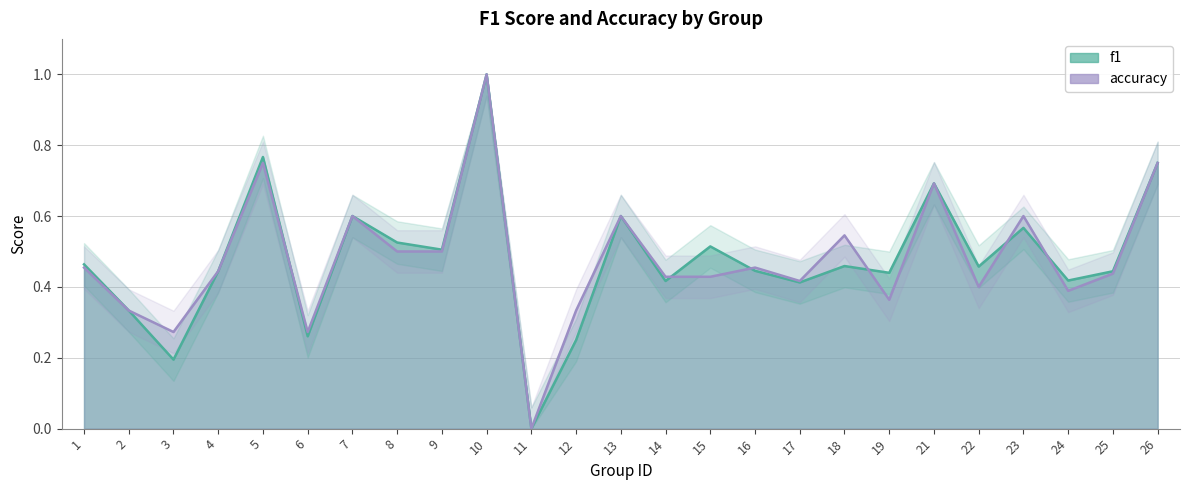

The accuracy series shows 0.4 at 24. True or false?

True